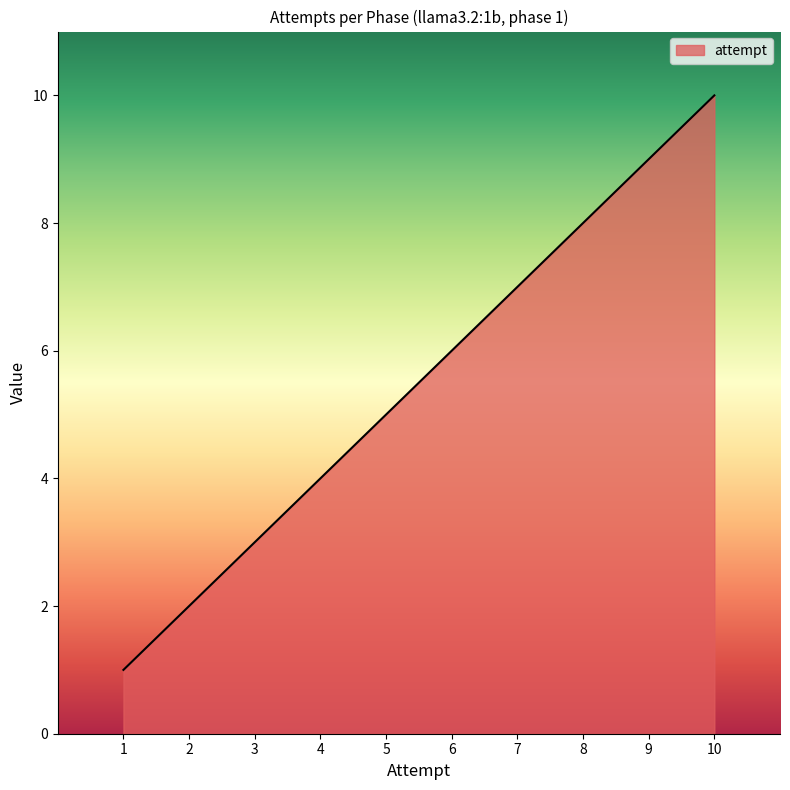

Rank the categories by value from highest to lowest.

10, 9, 8, 7, 6, 5, 4, 3, 2, 1